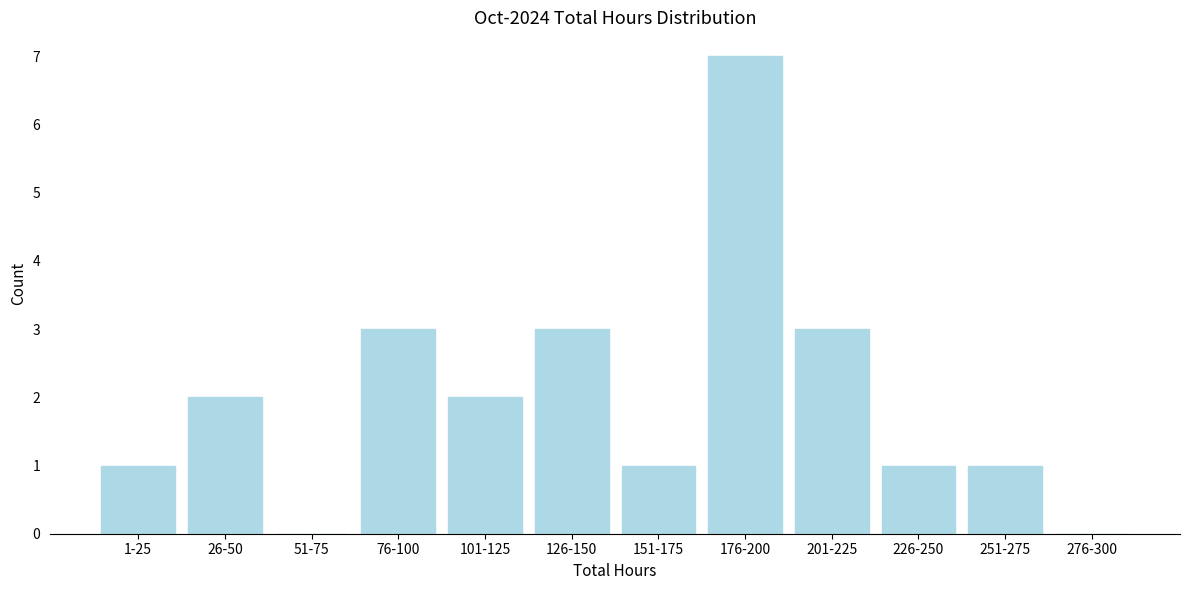

Reading left to right, extract all data points from this chart.

1-25=1	26-50=2	51-75=0	76-100=3	101-125=2	126-150=3	151-175=1	176-200=7	201-225=3	226-250=1	251-275=1	276-300=0